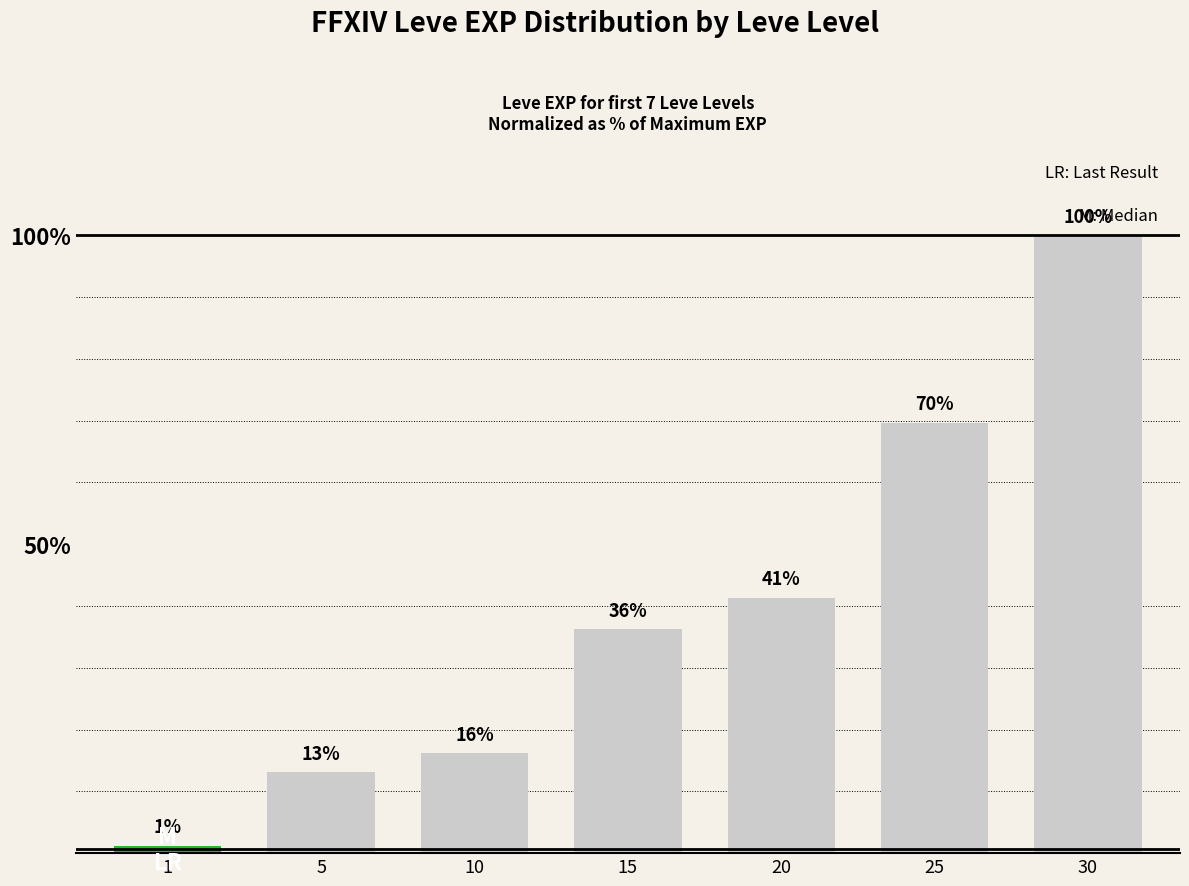

What is the value of the 4th bar from the left?

36.2